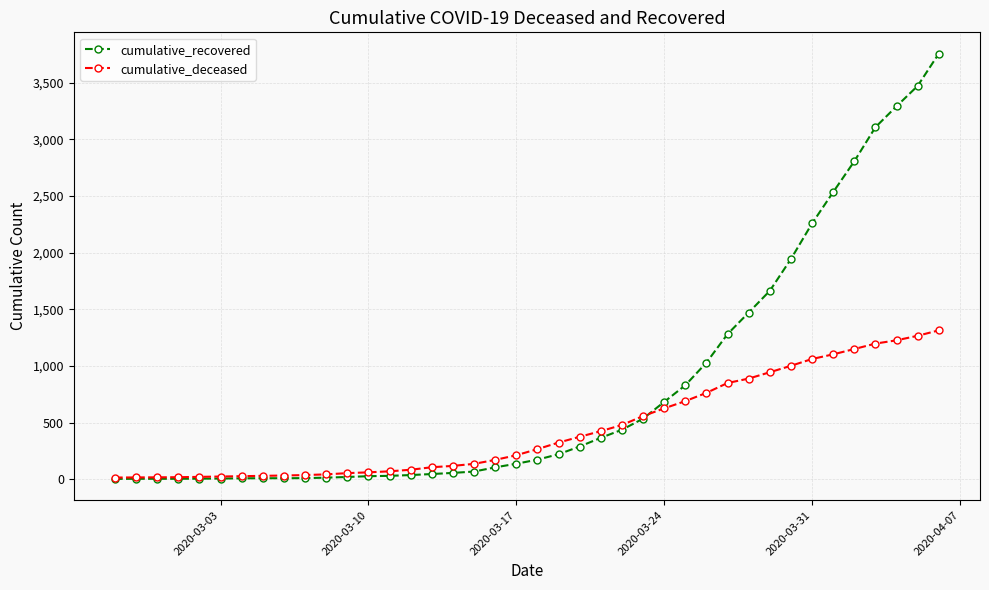

List the series in order of their peak value, lowest first.

cumulative_deceased, cumulative_recovered